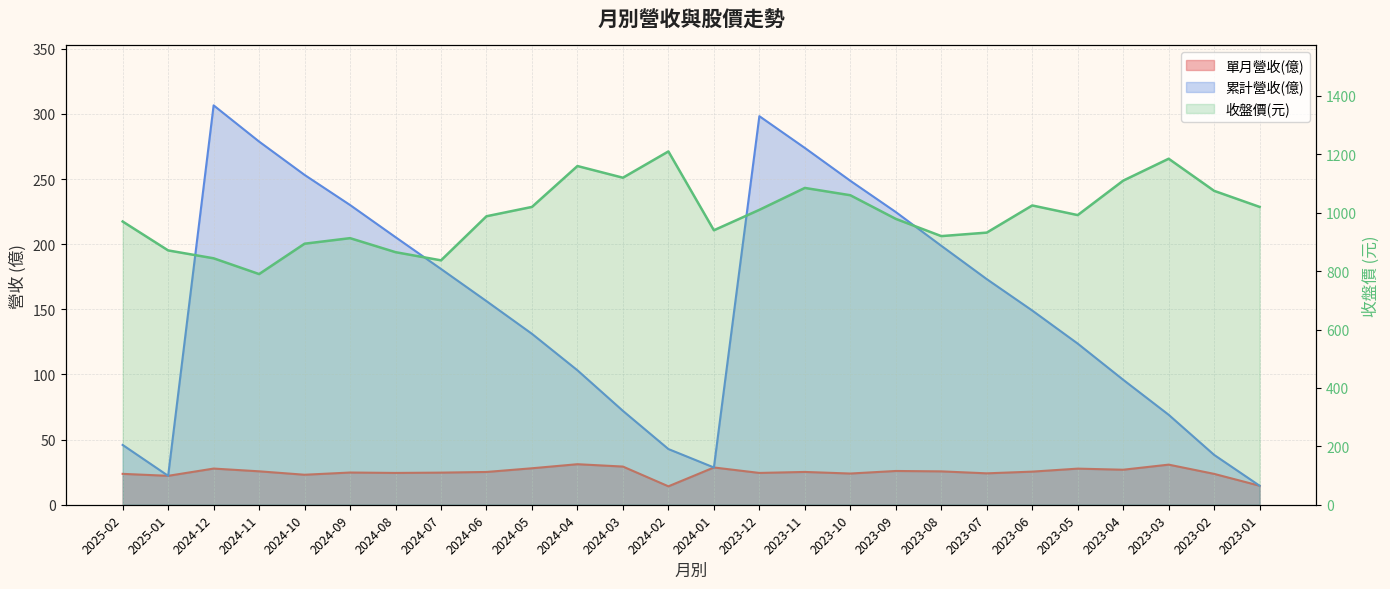

Where does the data first go above 992?

2024-05